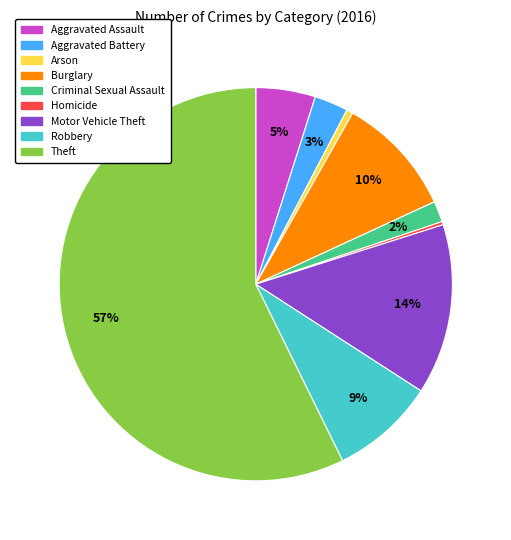

Does Theft account for over 50% of the chart?

Yes